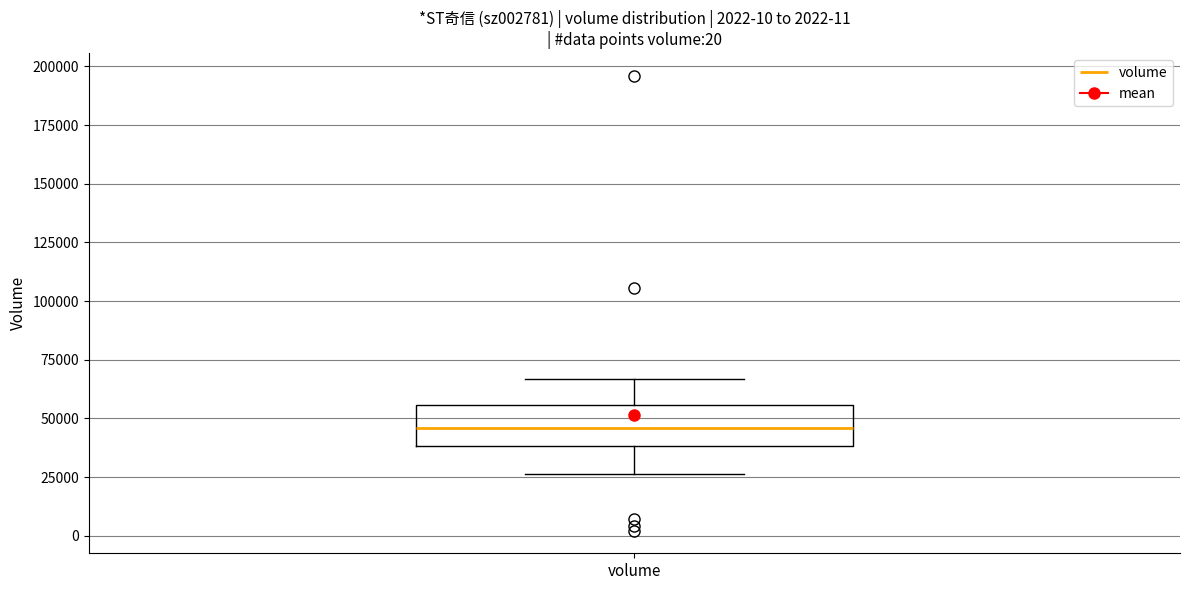

Transcribe this box plot: give where the median line is, the range the box spans, and where the two whiskers end, as read against the y-axis. The values are not printed on the chart, so give them approximately, as read against the axis.

median 45000, box 40000 to 55000, whiskers 25000 to 65000